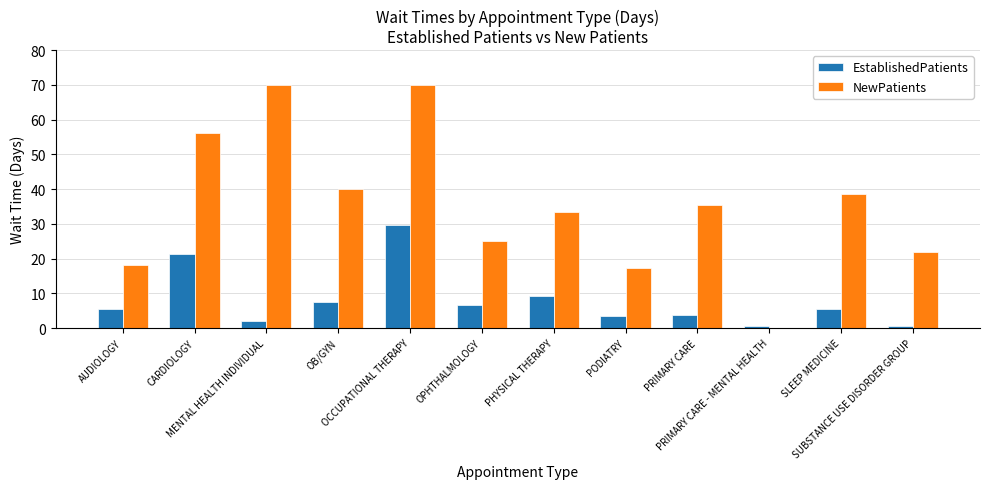

Between OCCUPATIONAL THERAPY and PRIMARY CARE, which series saw the biggest shift?

NewPatients